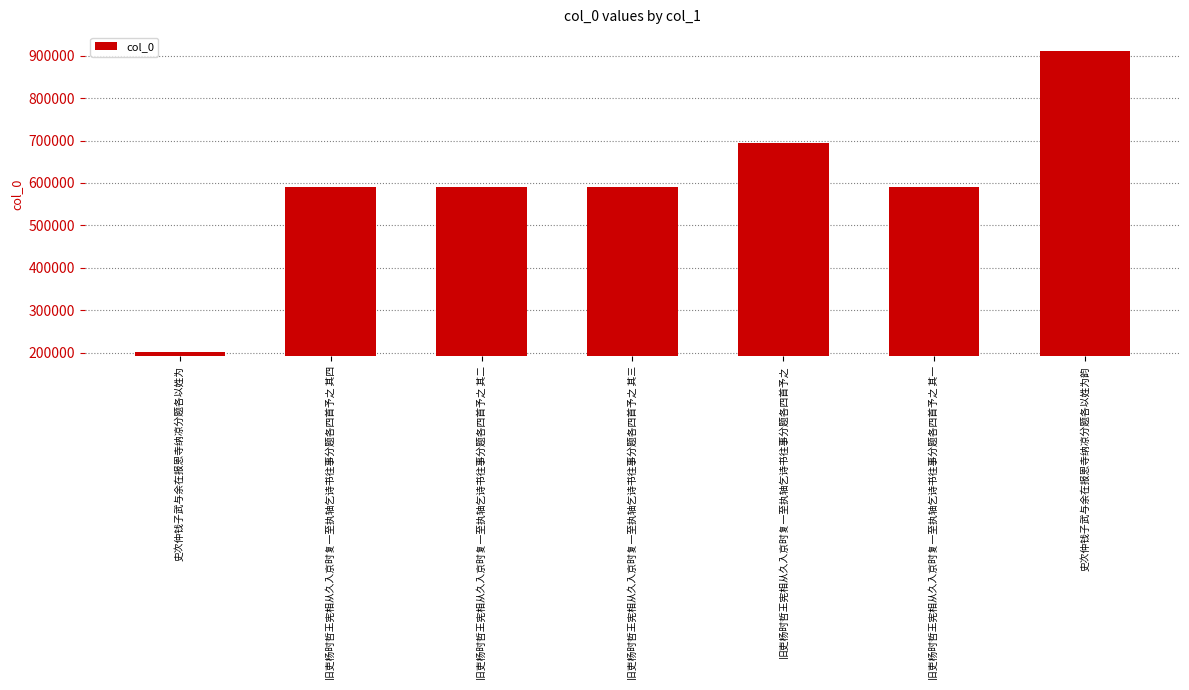

What is the difference between the values at 旧吏杨时哲王宪相从久入京时复一至执轴乞诗书往事分题各四首予之 其三 and 旧吏杨时哲王宪相从久入京时复一至执轴乞诗书往事分题各四首予之 其一?

2